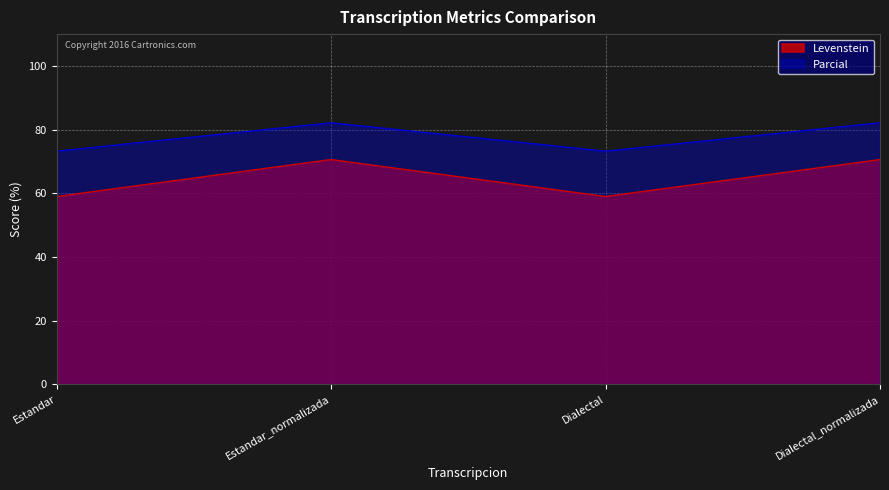

Which has a higher value, Estandar or Dialectal?

Estandar